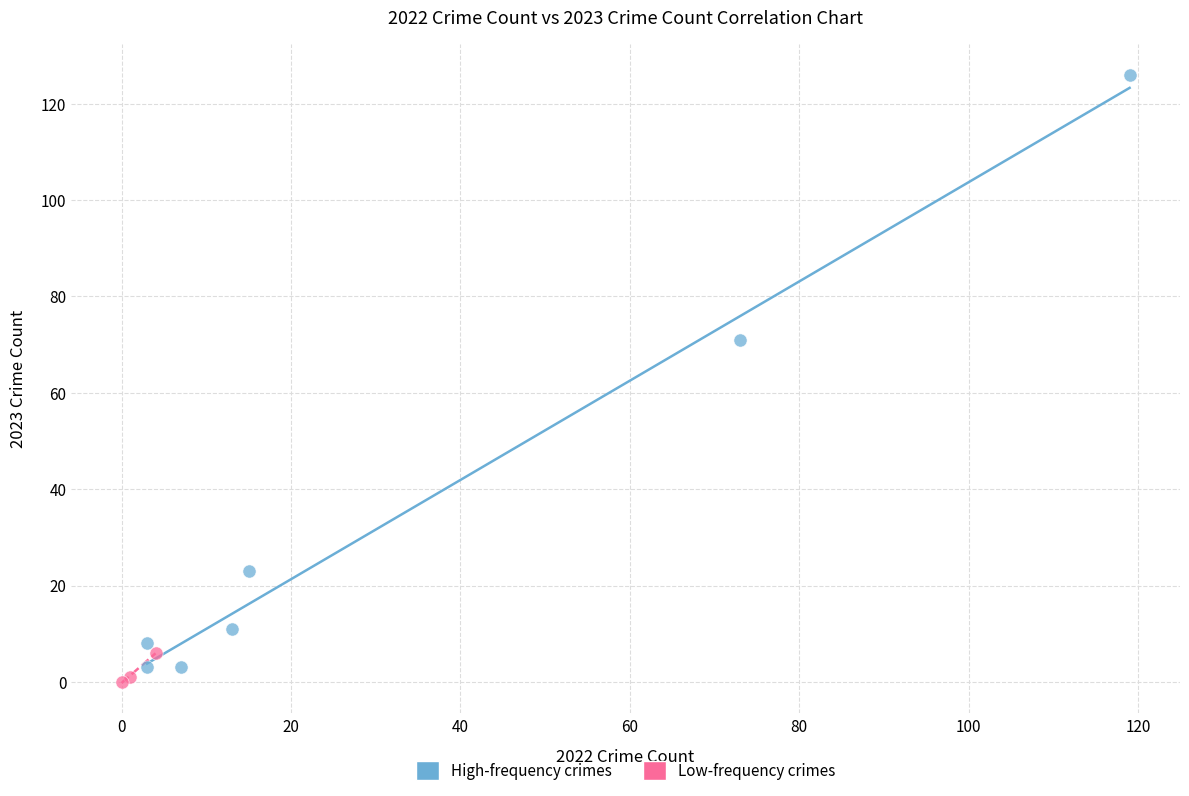

Which series has the widest spread of Y values?

High-frequency crimes